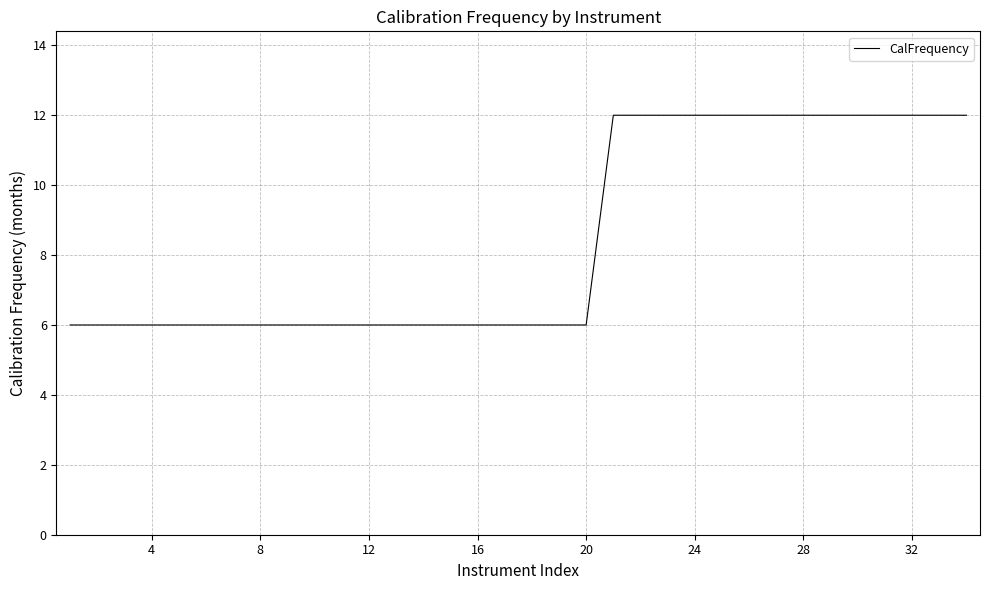

Reading right to left, transcribe all the data shown in this chart.

12	12	12	12	12	12	12	12	12	12	12	12	12	12	6	6	6	6	6	6	6	6	6	6	6	6	6	6	6	6	6	6	6	6